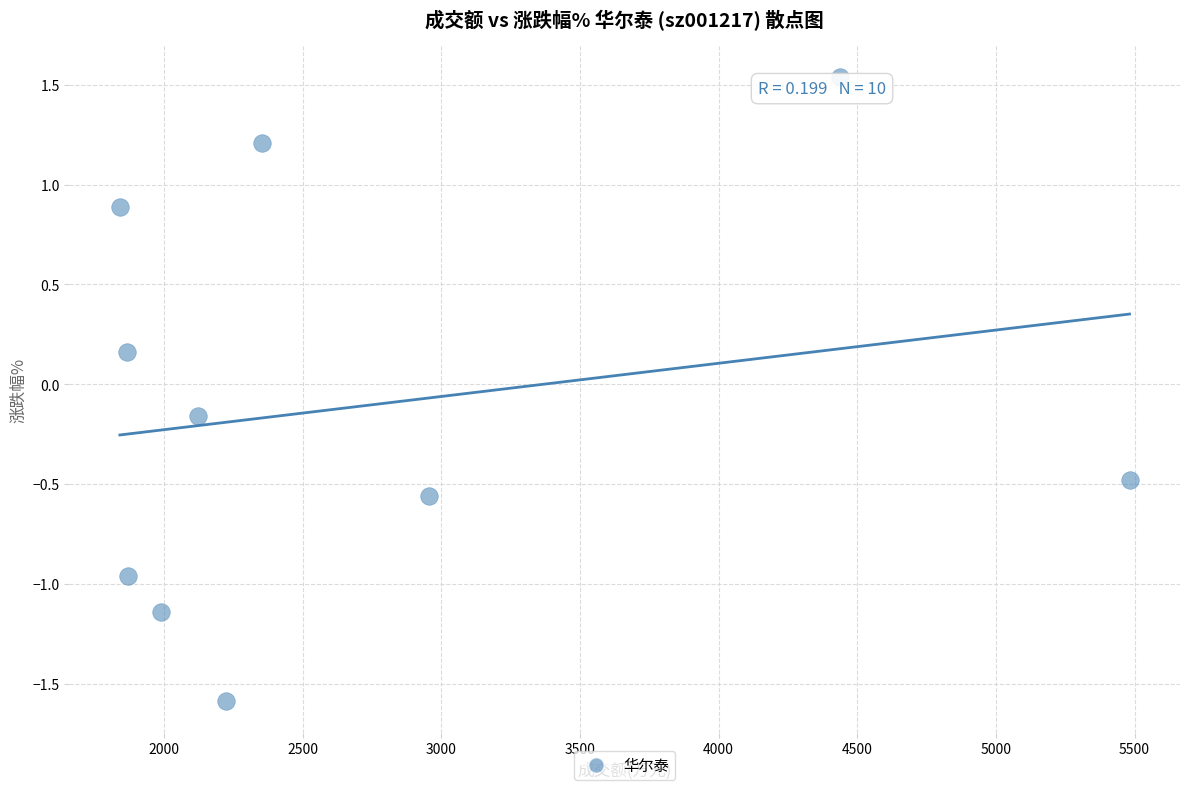

What is the average X value?

2713.8